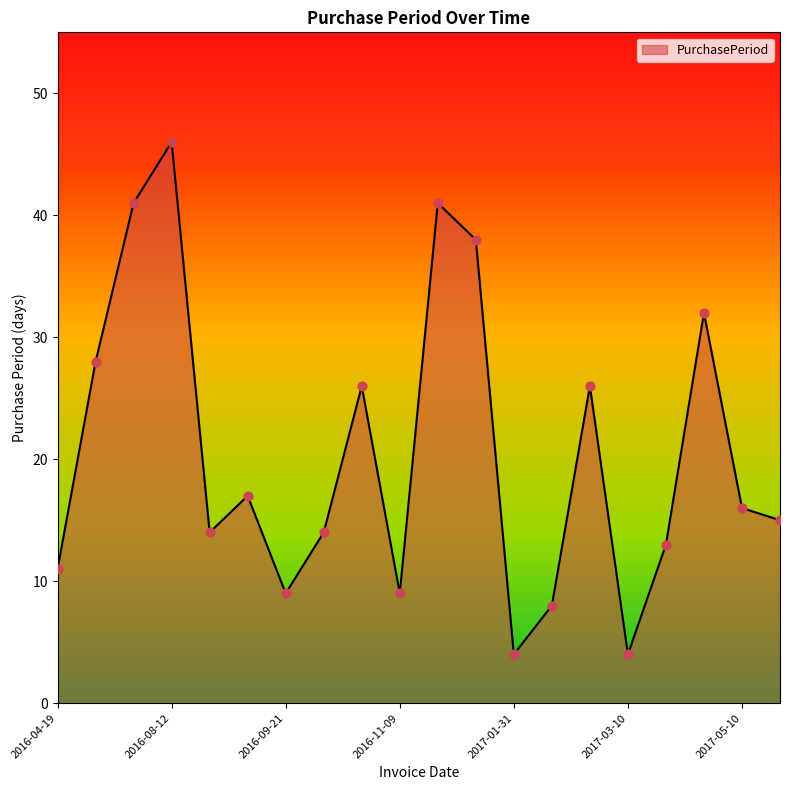

What is the greatest value displayed?

46